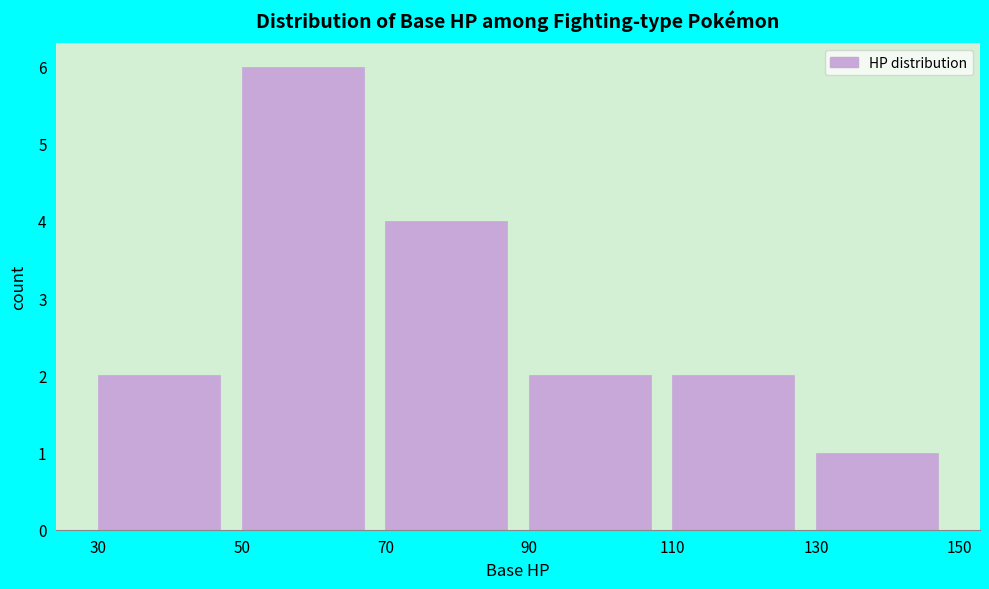

What is the height of the bar covering 110 to 130 on the x-axis? The values are not printed on the chart, so give them approximately, as read against the axis.

2